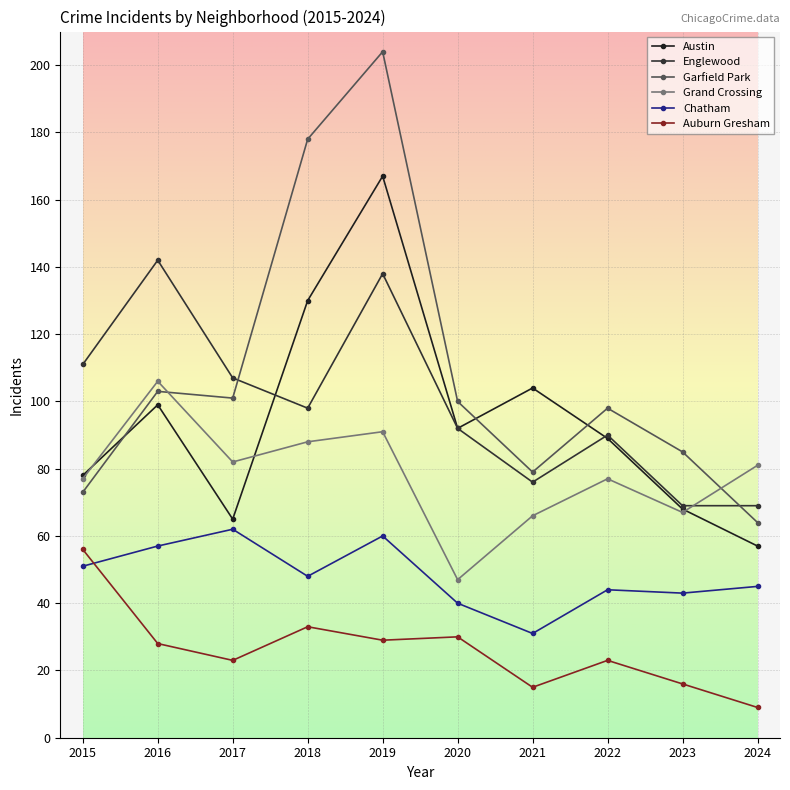

Which series changed the most between 2023 and 2024?

Garfield Park